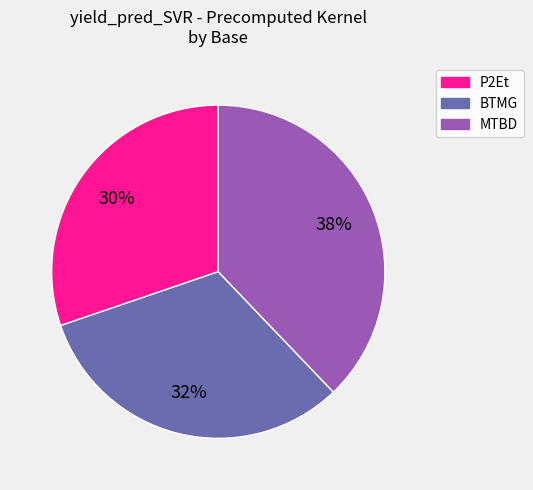

Does any single category account for the majority?

No